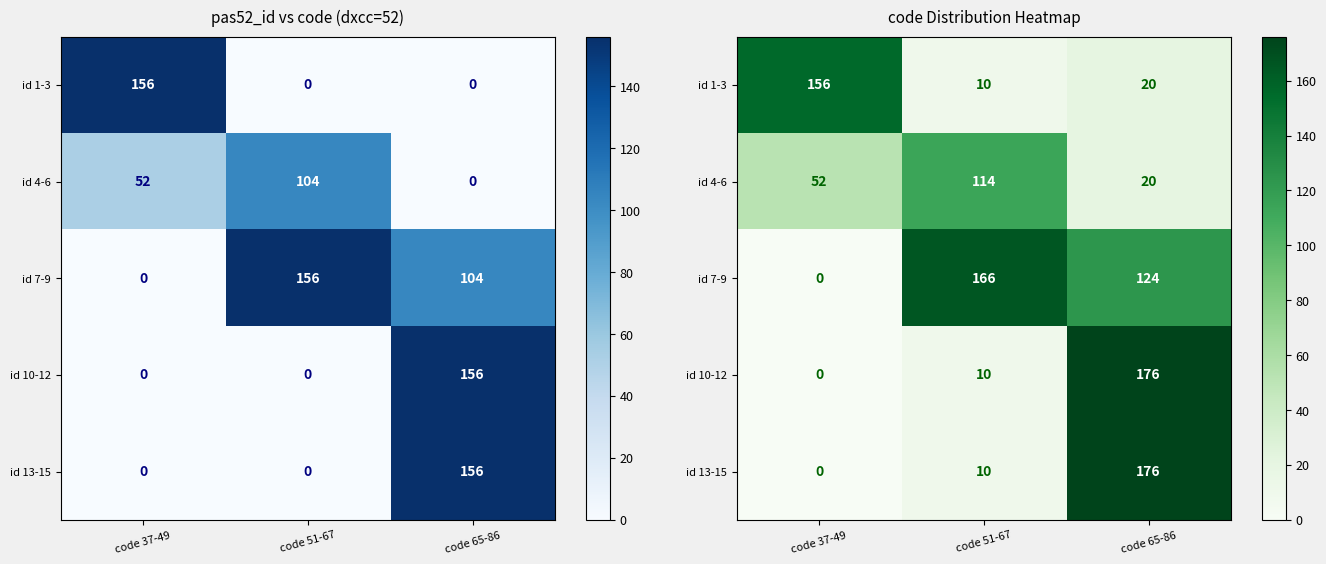

At which category is the sum across all series the highest?

code 65-86